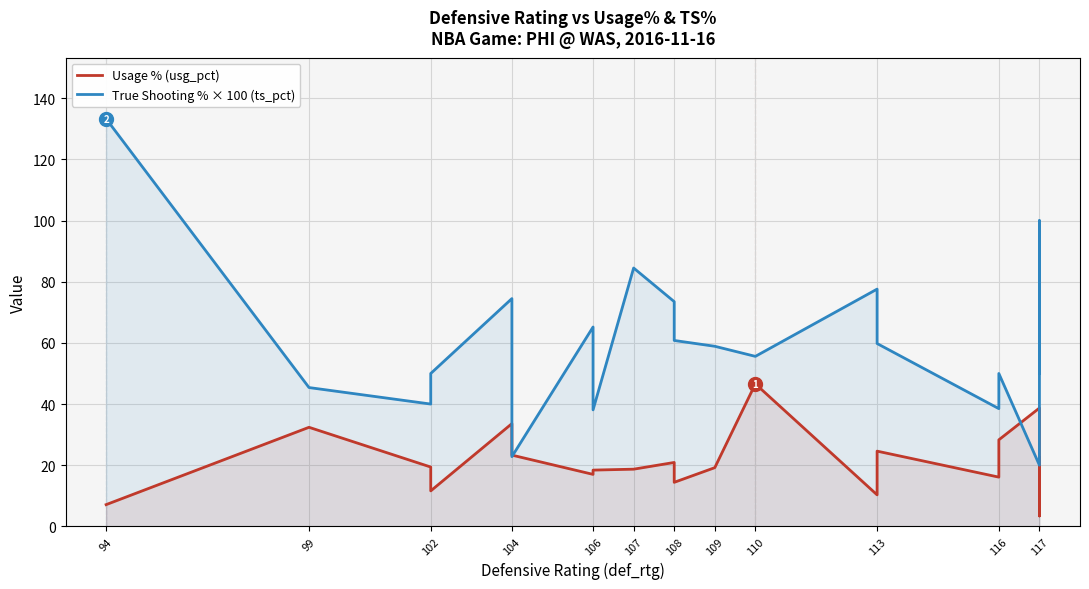

What is the minimum value shown in the chart?

3.4